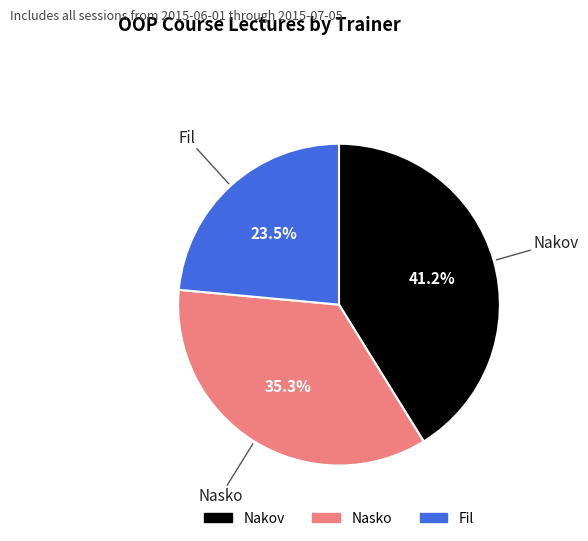

To the nearest percent, what is the difference between the largest and smallest slice percentages?

18%